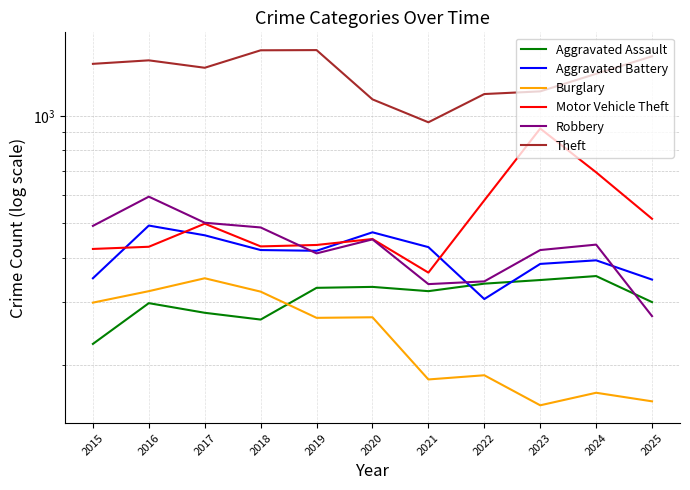

Reading left to right, extract all data points from this chart.

Aggravated Assault: 229	298	280	268	329	331	322	338	346	355	300
Aggravated Battery: 350	492	462	420	418	471	428	306	384	393	347
Burglary: 299	322	350	321	271	272	182	187	154	167	158
Motor Vehicle Theft: 423	429	498	430	434	451	363	579	921	694	514
Robbery: 491	593	501	486	411	450	337	343	420	435	274
Theft: 1399	1431	1364	1527	1529	1112	959	1151	1171	1312	1469